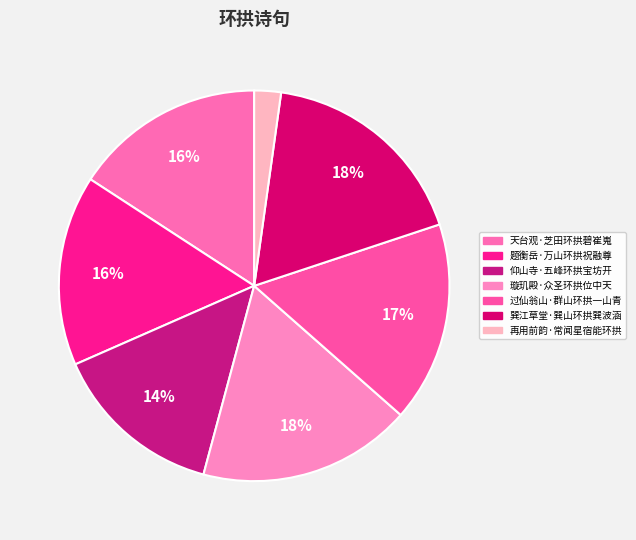

To the nearest percent, what percentage of the pie is 过仙翁山·群山环拱一山青?

17%